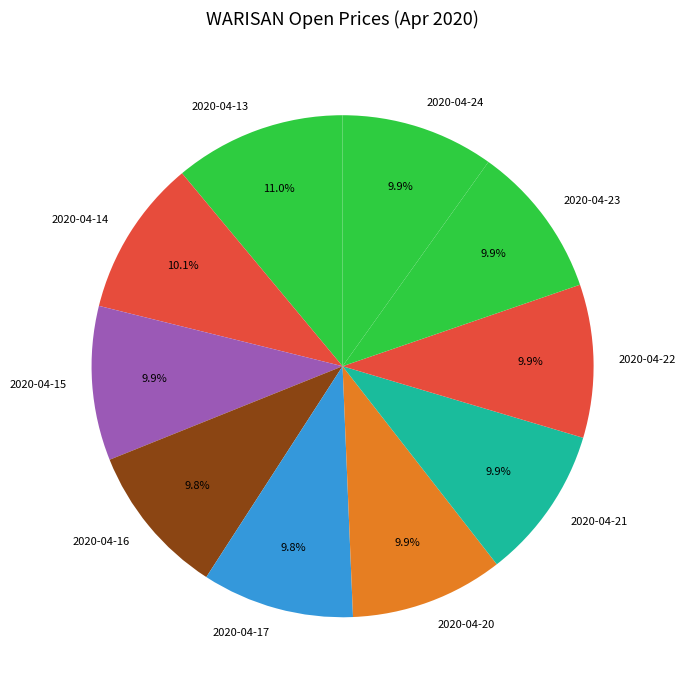

Does any single category account for the majority?

No